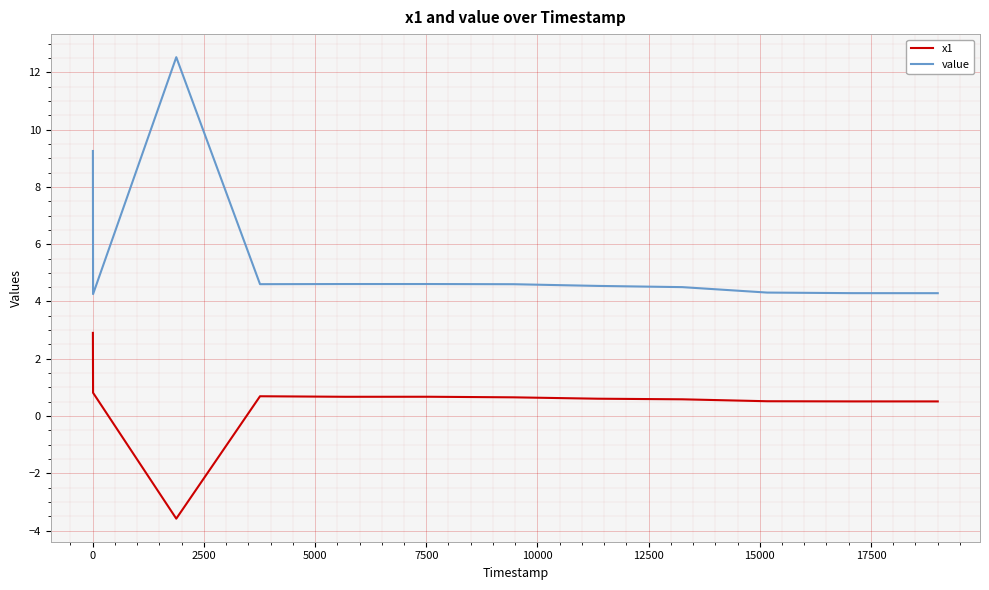

List the series in order of their peak value, lowest first.

x1, value